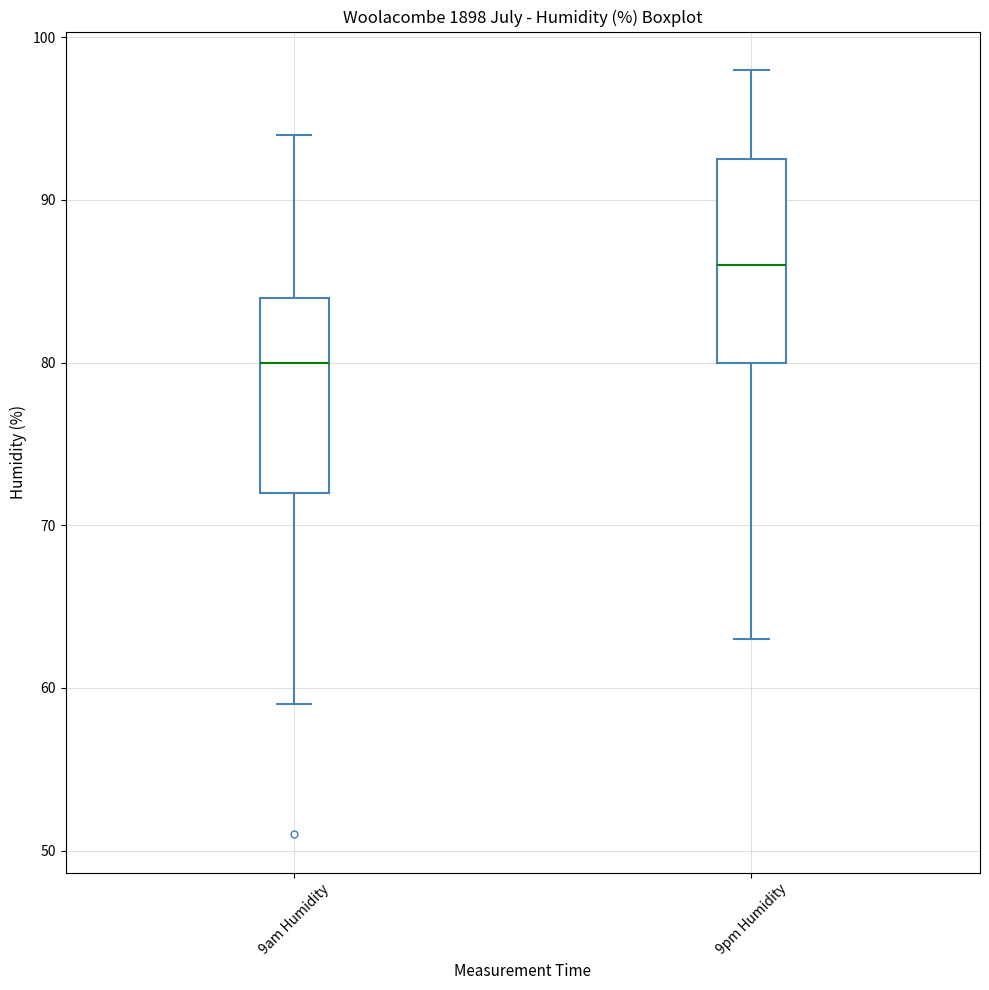

Reading left to right, read every box against the y-axis: the position of its median line, the range the box covers, and the ends of its whiskers. The values are not printed on the chart, so give them approximately, as read against the axis.

9am Humidity: median 80, box 72 to 84, whiskers 59 to 94
9pm Humidity: median 86, box 80 to 93, whiskers 63 to 98